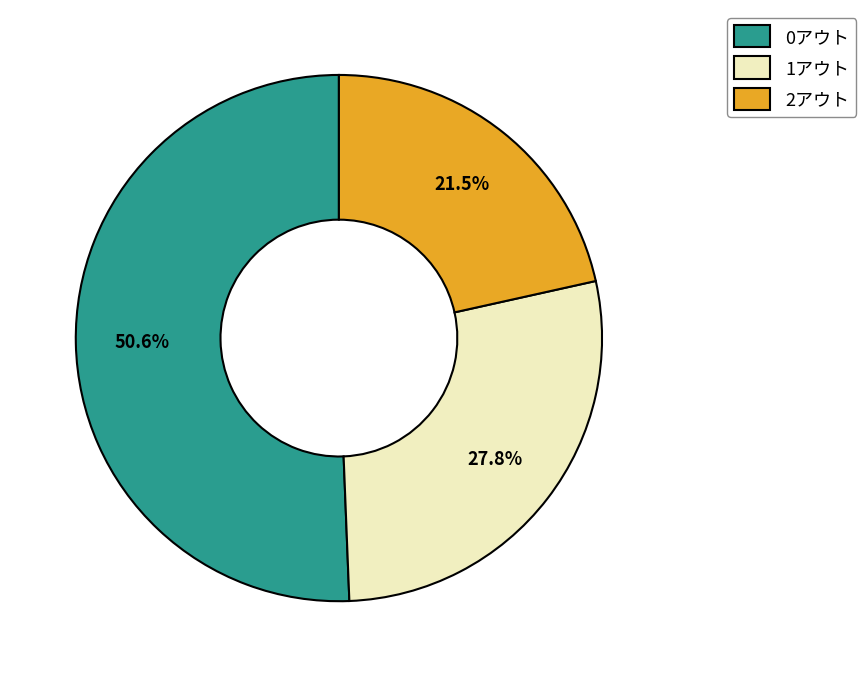

How many segments does this pie chart have?

3